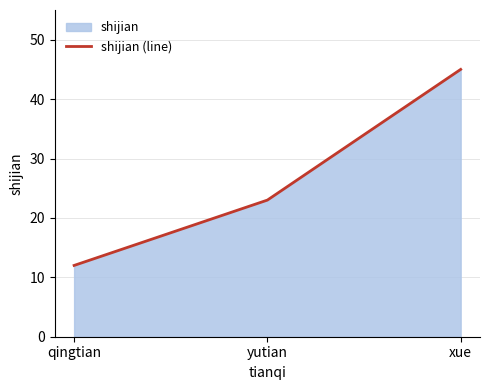

True or false: the data shows 18 at qingtian.

False